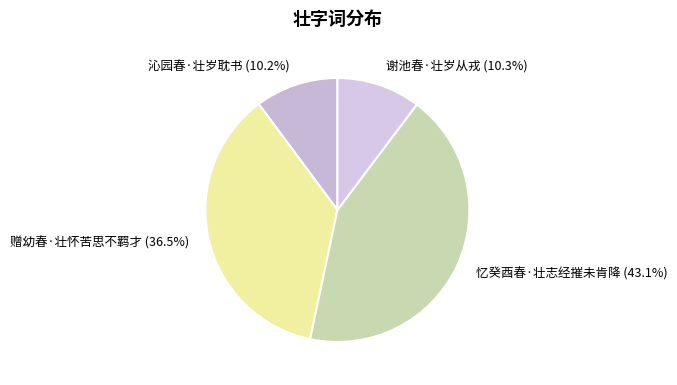

Between 谢池春·壮岁从戎 (10.3%) and 忆癸酉春·壮志经摧未肯降 (43.1%), which is larger?

忆癸酉春·壮志经摧未肯降 (43.1%)